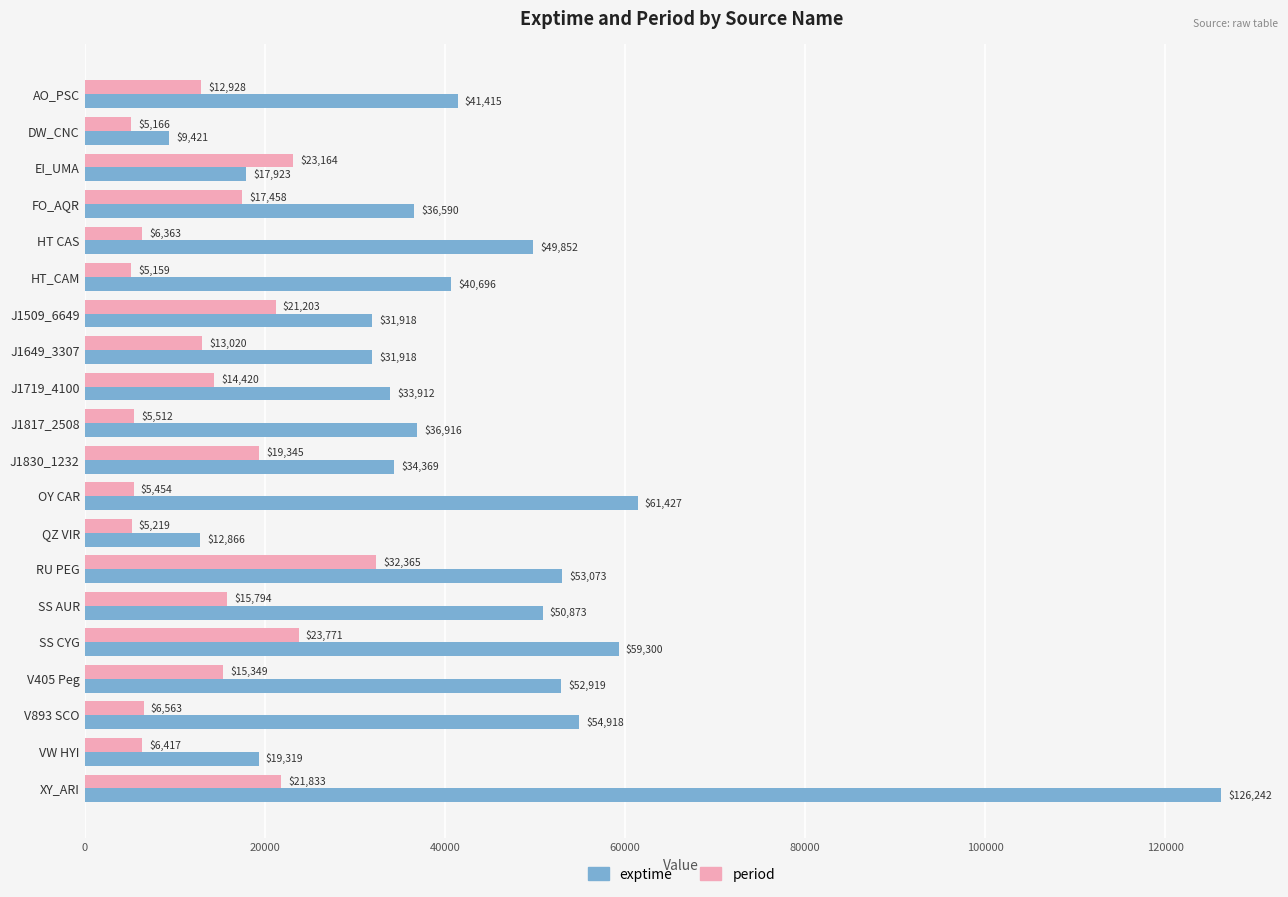

Where is exptime nearest to the value 67831?

OY CAR